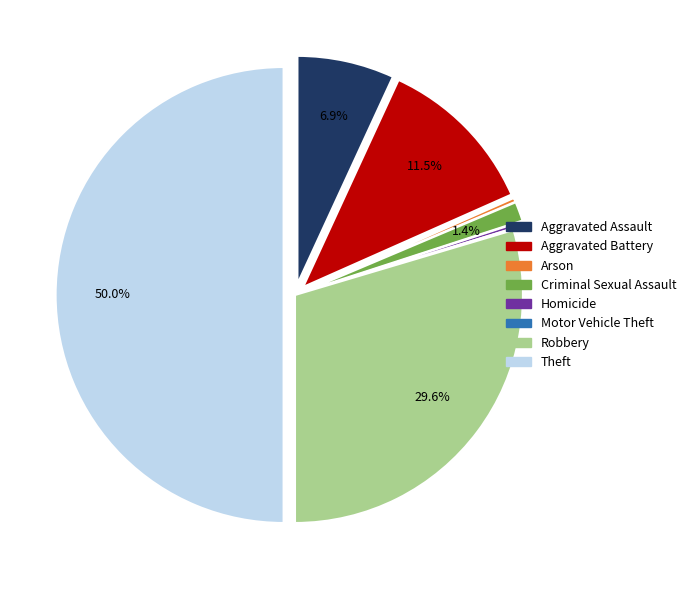

Which slice is the largest?

Theft